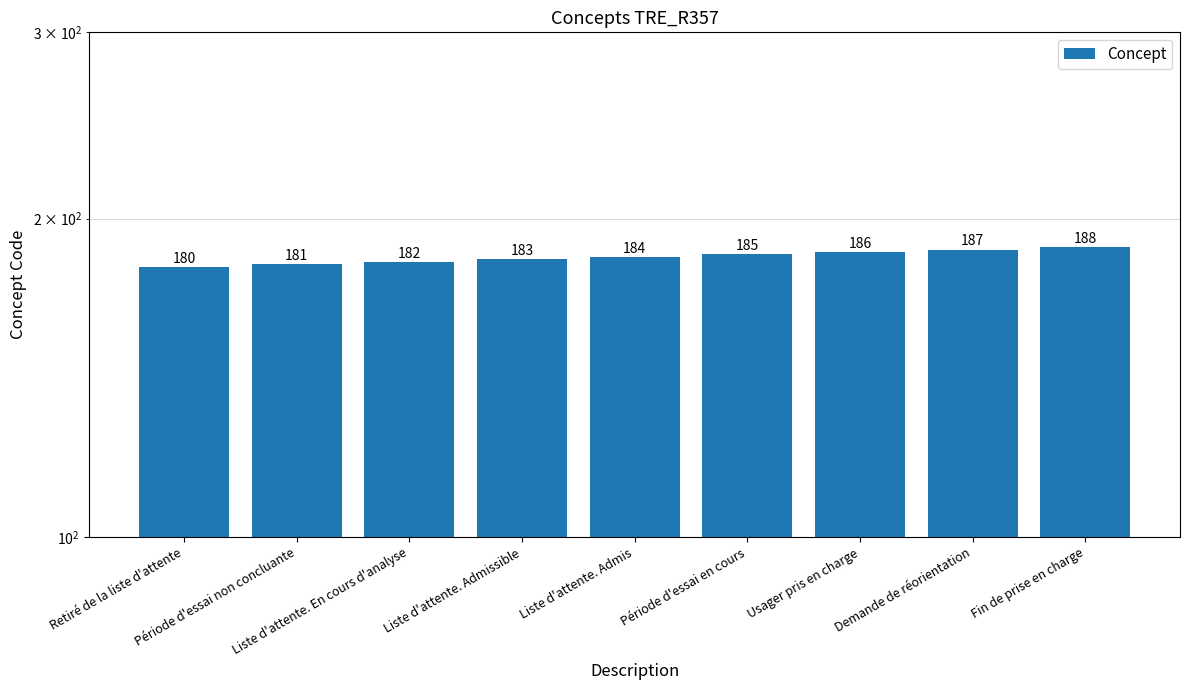

Between Demande de réorientation and Fin de prise en charge, which is larger?

Fin de prise en charge